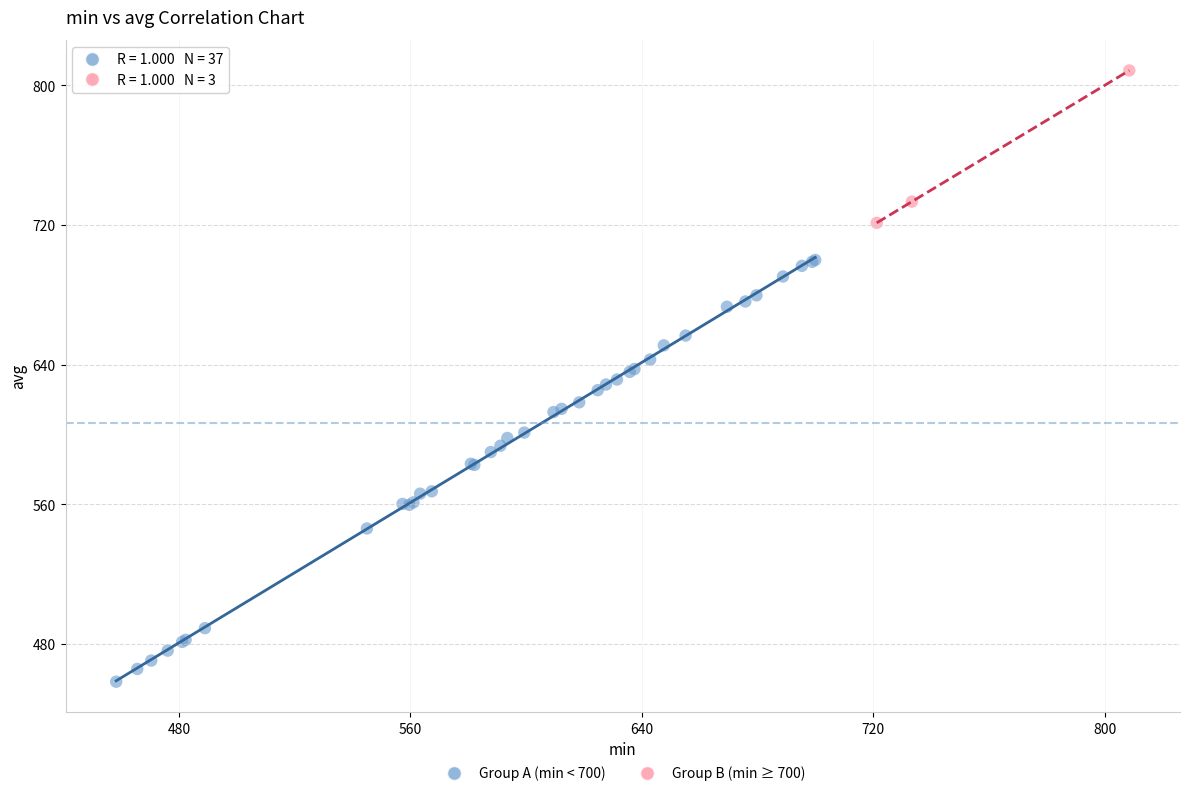

Which series has the largest Y range (max minus min)?

Group A (min < 700)